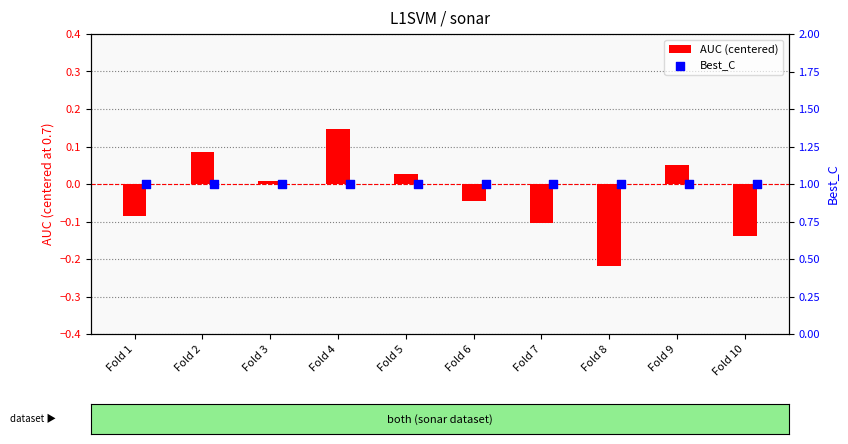

At which category is the sum across all series the highest?

Fold 4